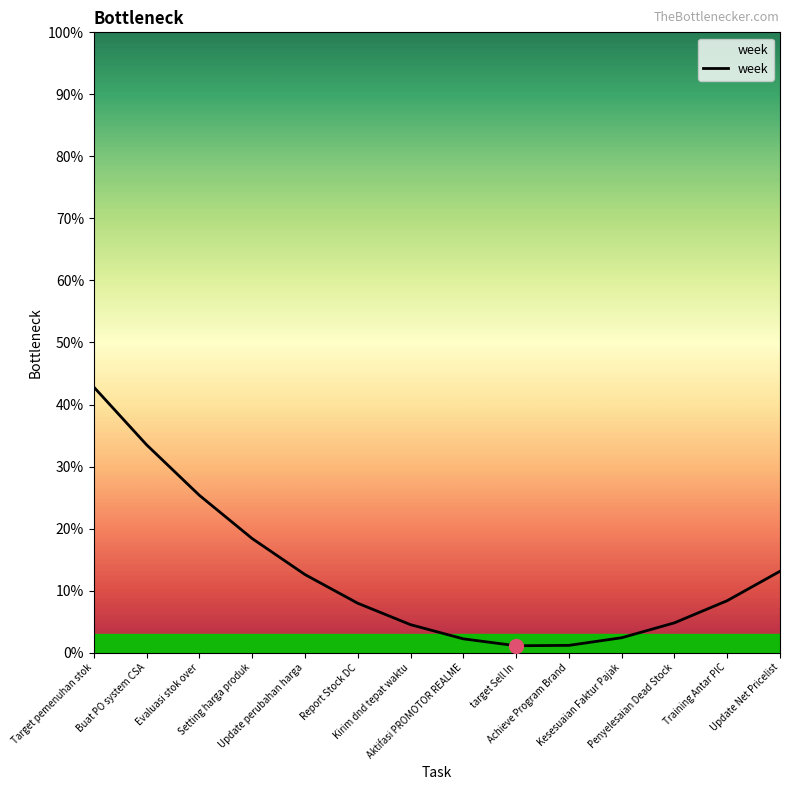

What is the difference between the second highest and minimum values?

32.4